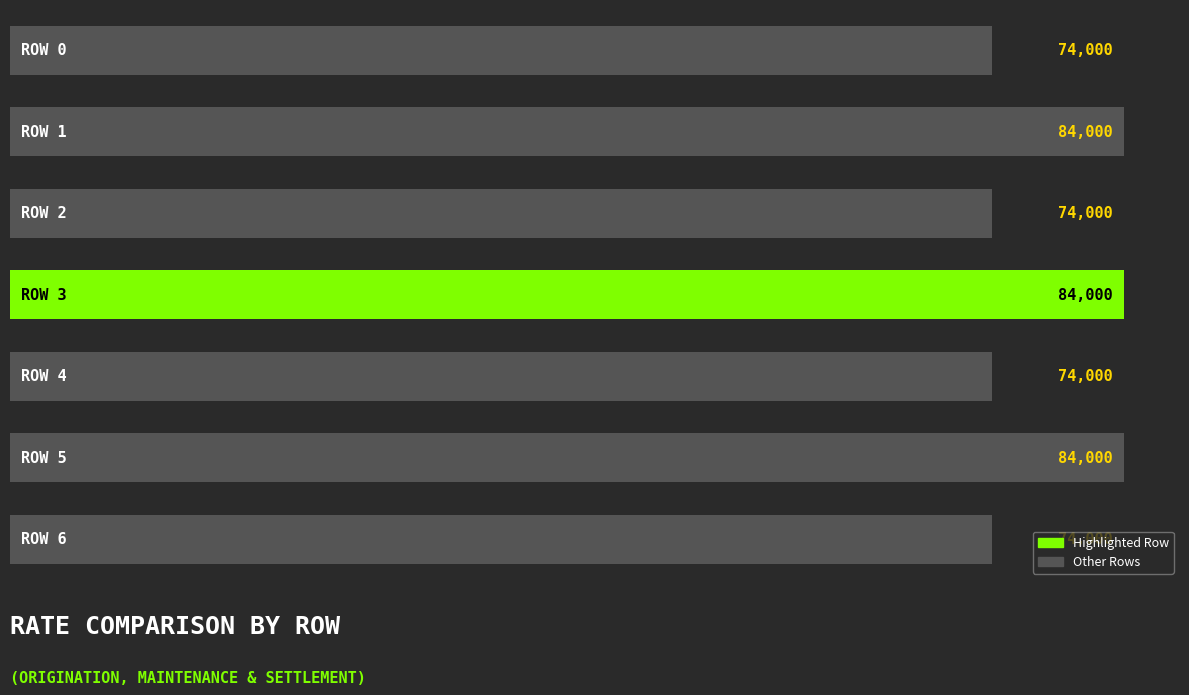

Are the bars horizontal?

Yes